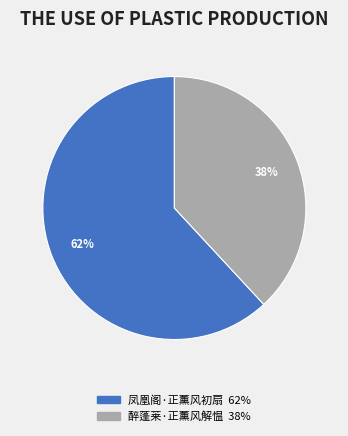

To the nearest percent, what percentage of the pie is 醉蓬莱·正薰风解愠?

38%